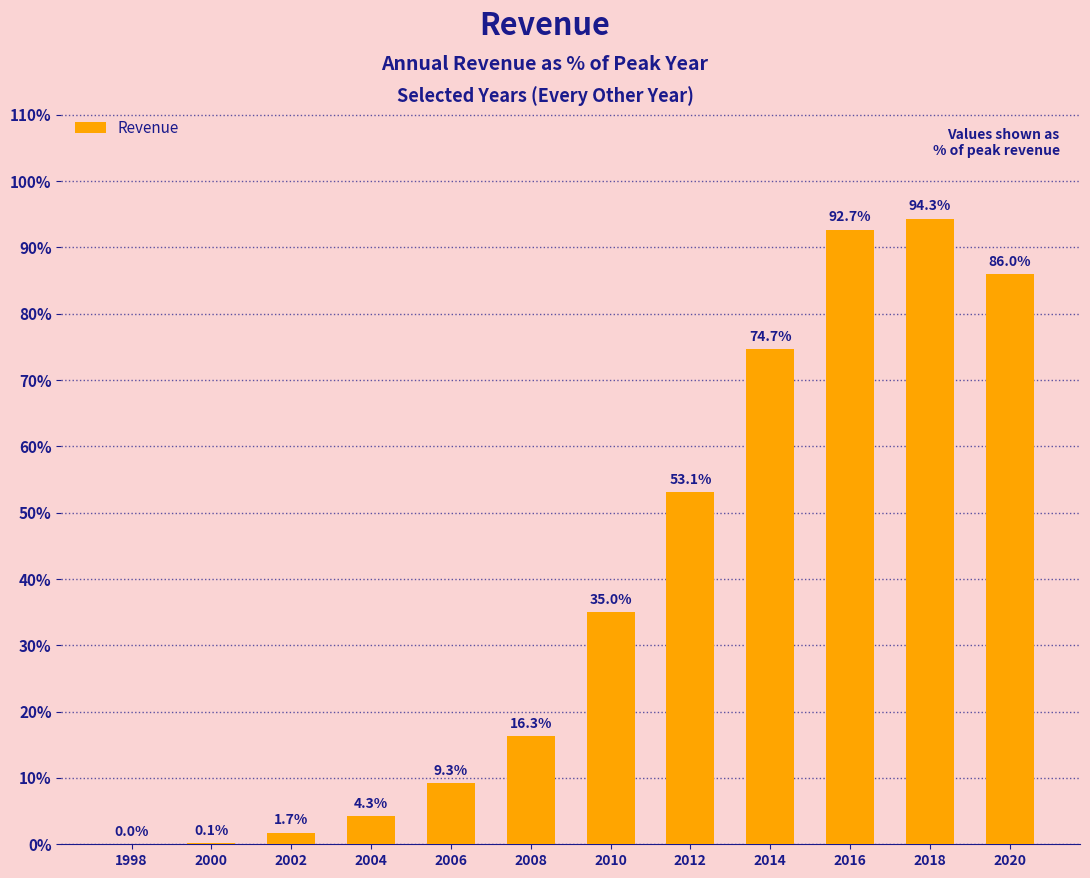

What is the maximum value shown in the chart?

94.3